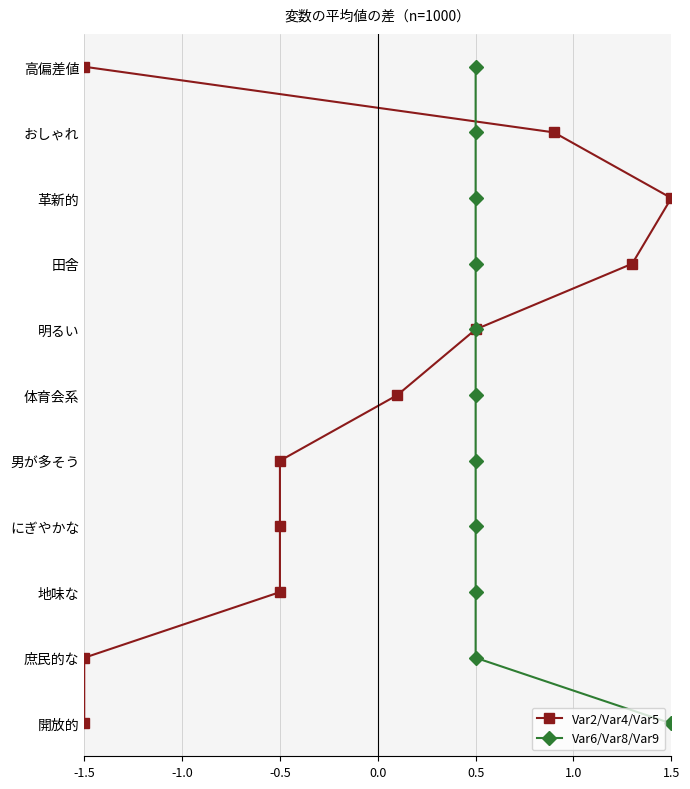

Which has a higher value, -1.0 or 0.5?

0.5